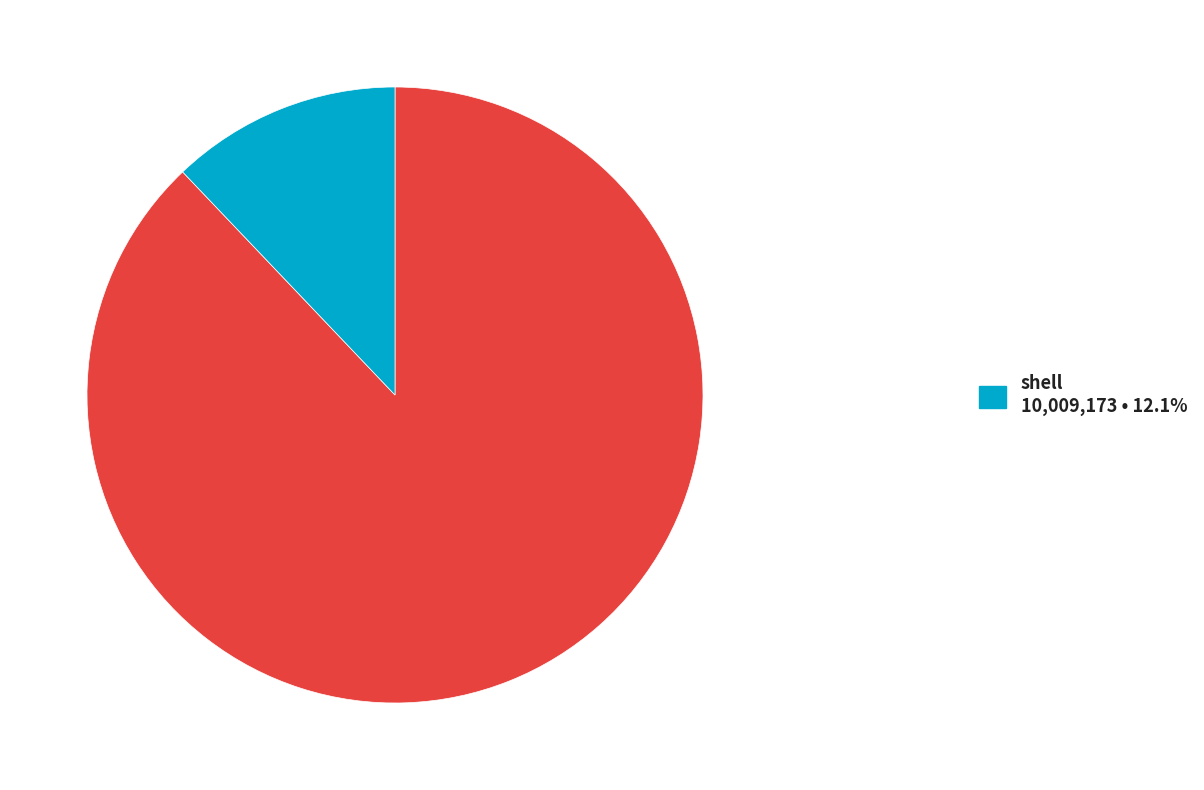

Is there any slice that represents more than half of the pie?

Yes